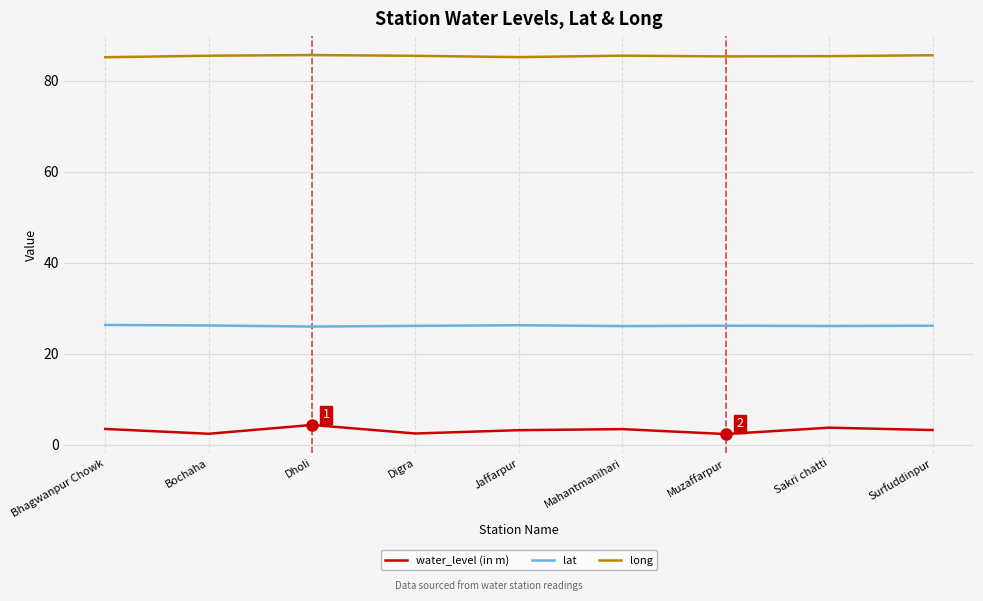

What is the difference between the second highest and second lowest values in the water_level (in m) series?

1.3